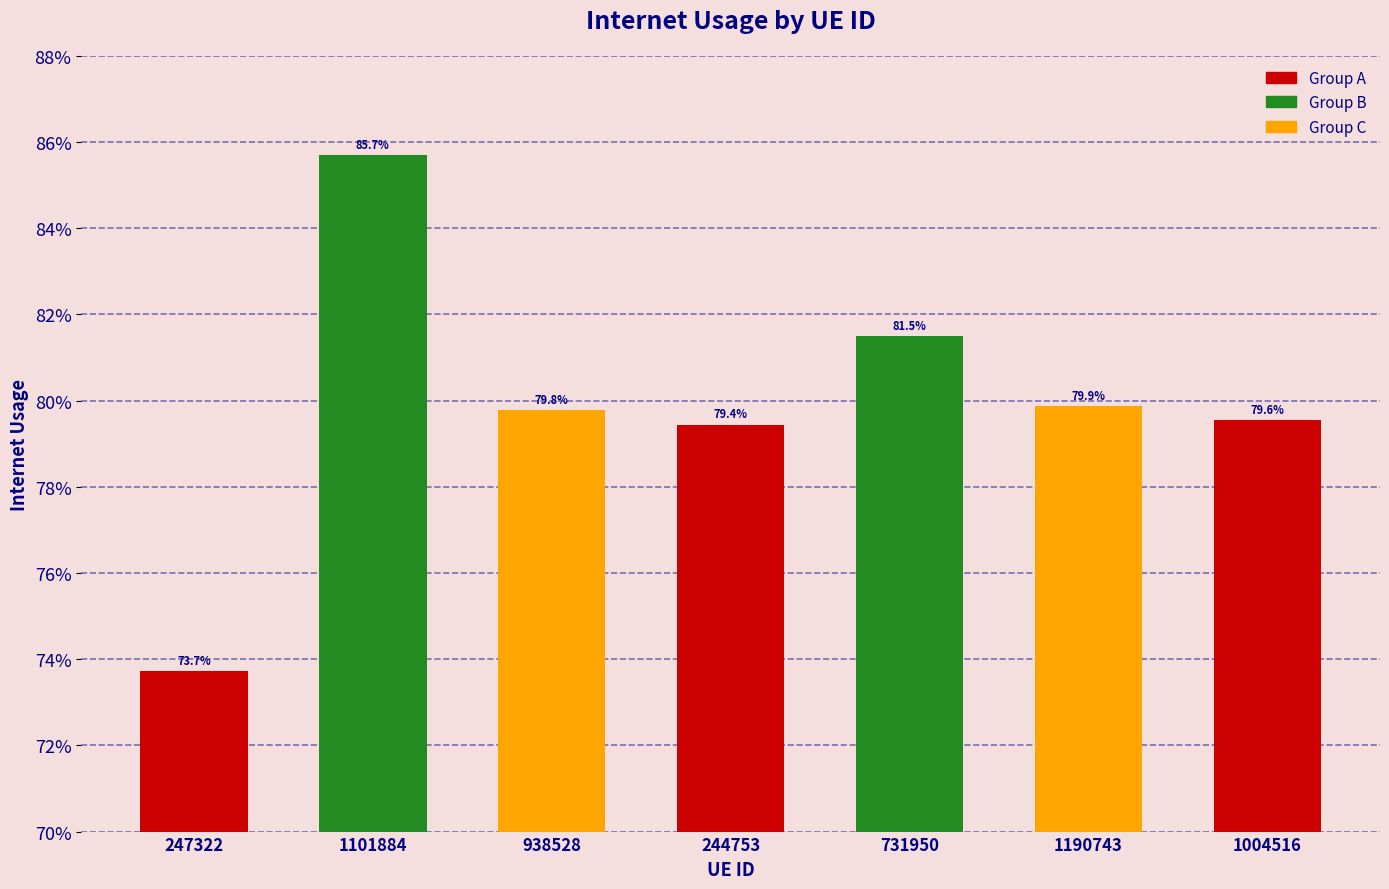

Rank the categories by value from lowest to highest.

247322, 244753, 1004516, 938528, 1190743, 731950, 1101884